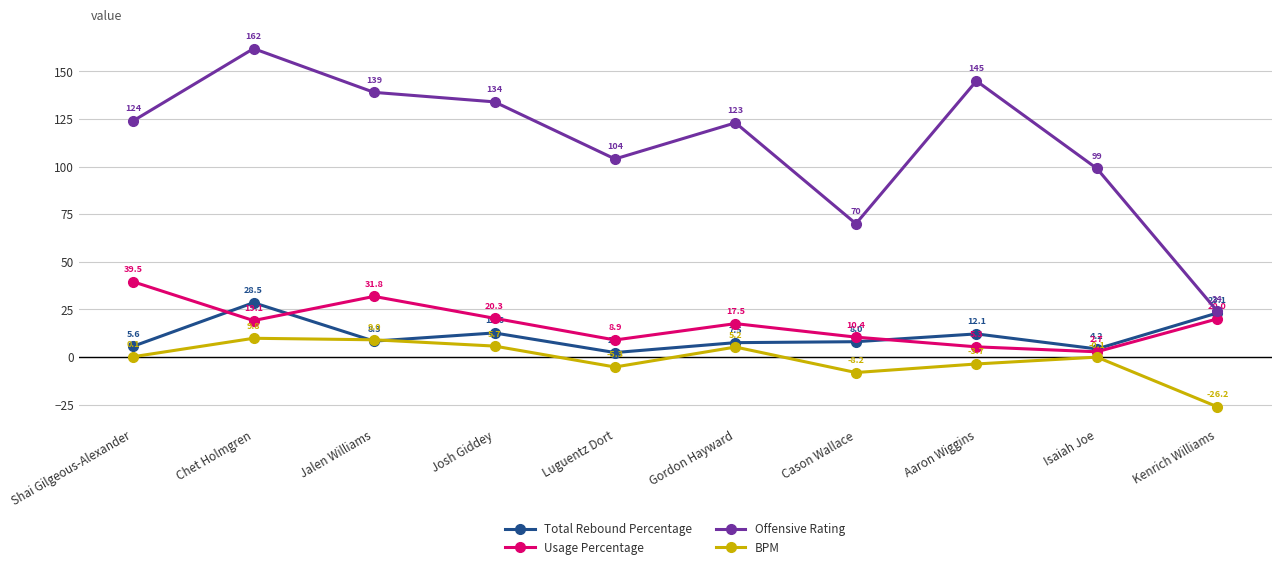

What is the value of the Total Rebound Percentage point at the 3rd from the left?

8.3